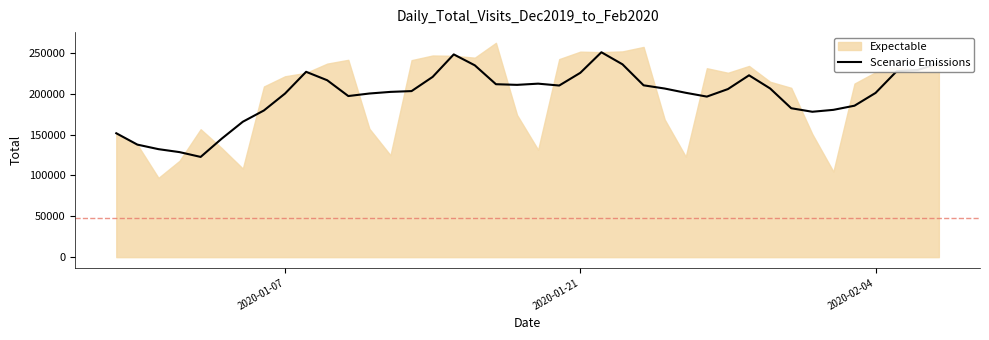

What is the maximum value for Scenario Emissions?

250870.4